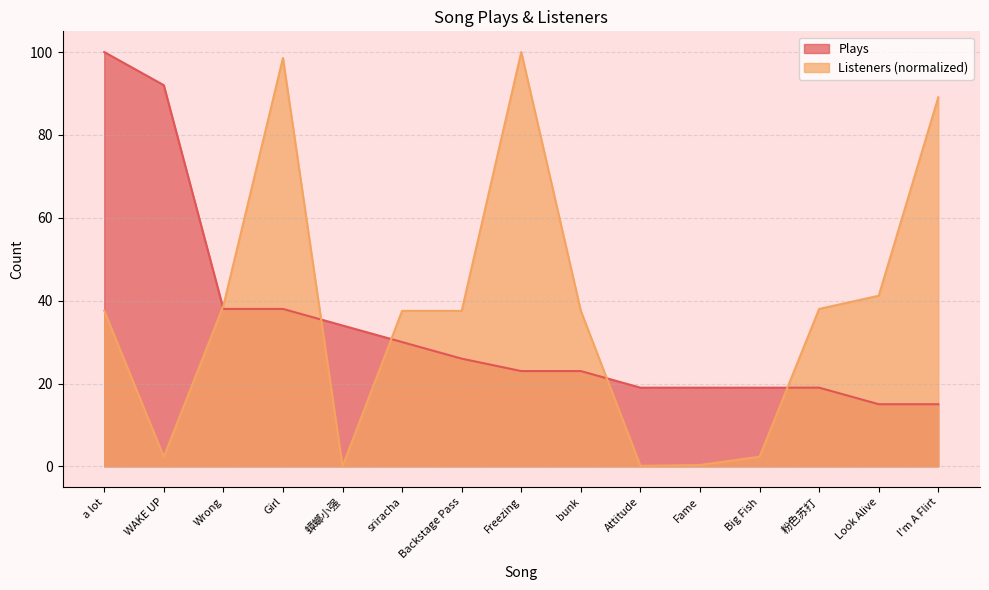

What is the spread (max minus min) of values at Backstage Pass?

11.5